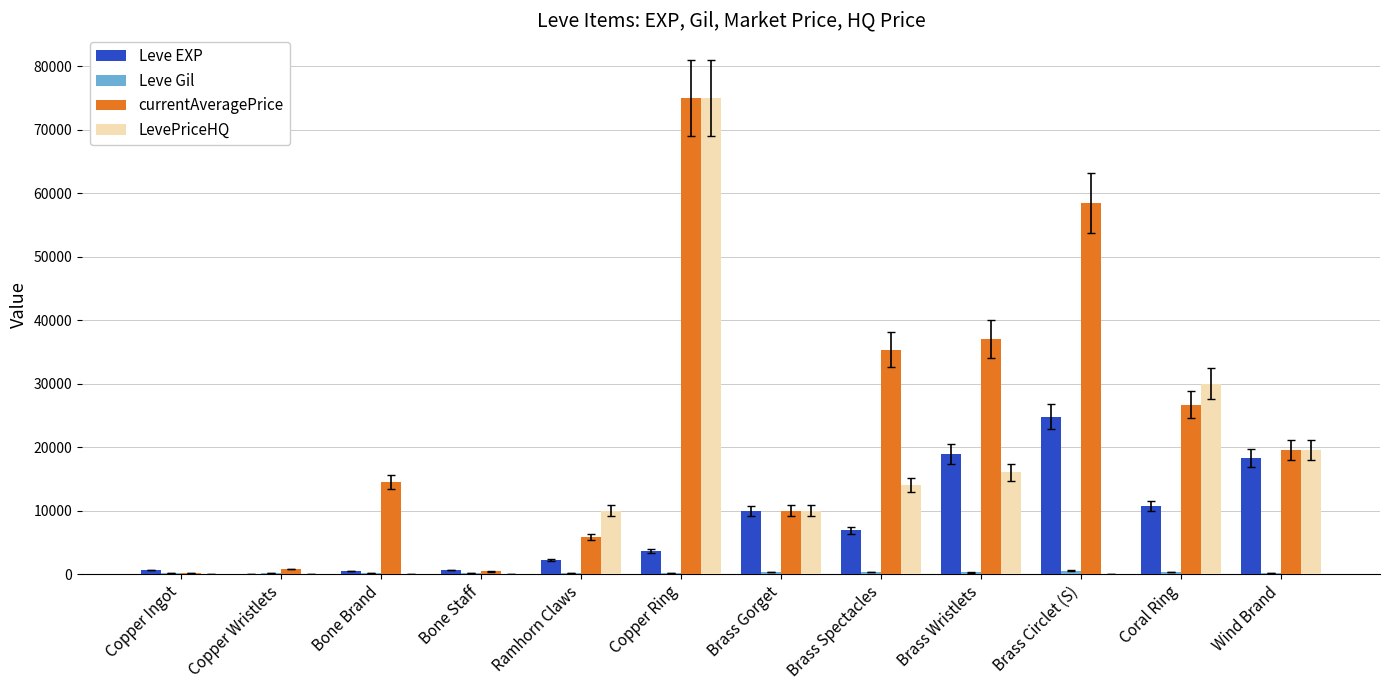

True or false: Leve EXP has a value of 10710.0 at Coral Ring.

True